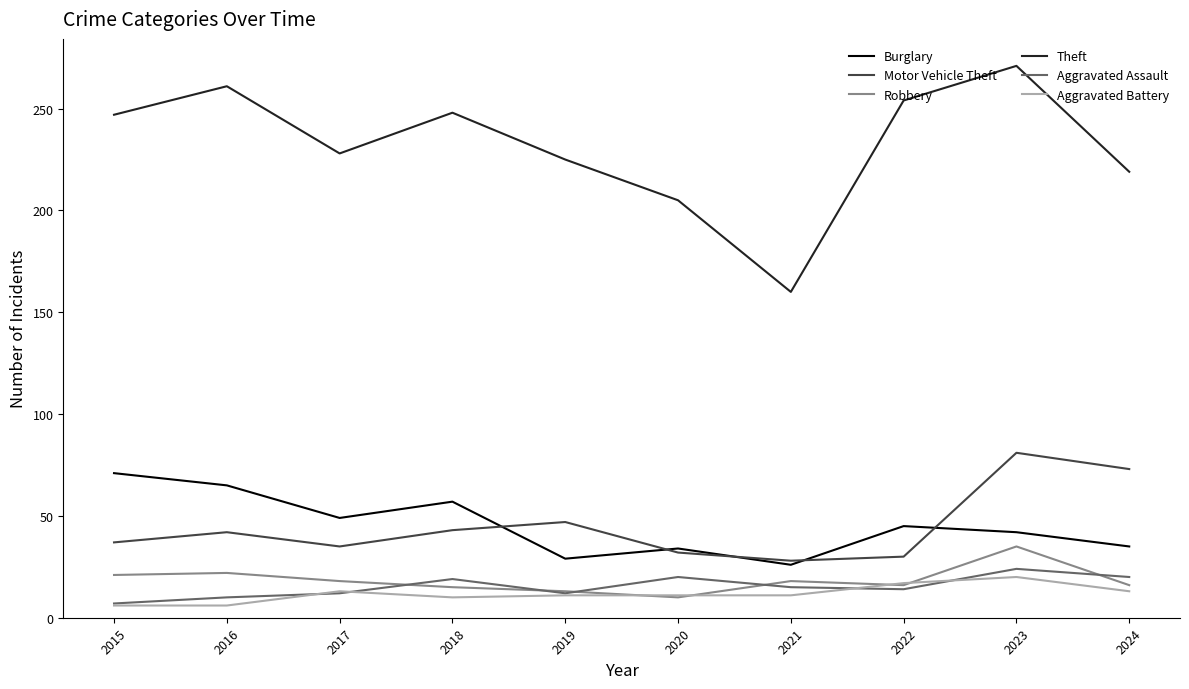

What is the maximum value shown in the chart?

271